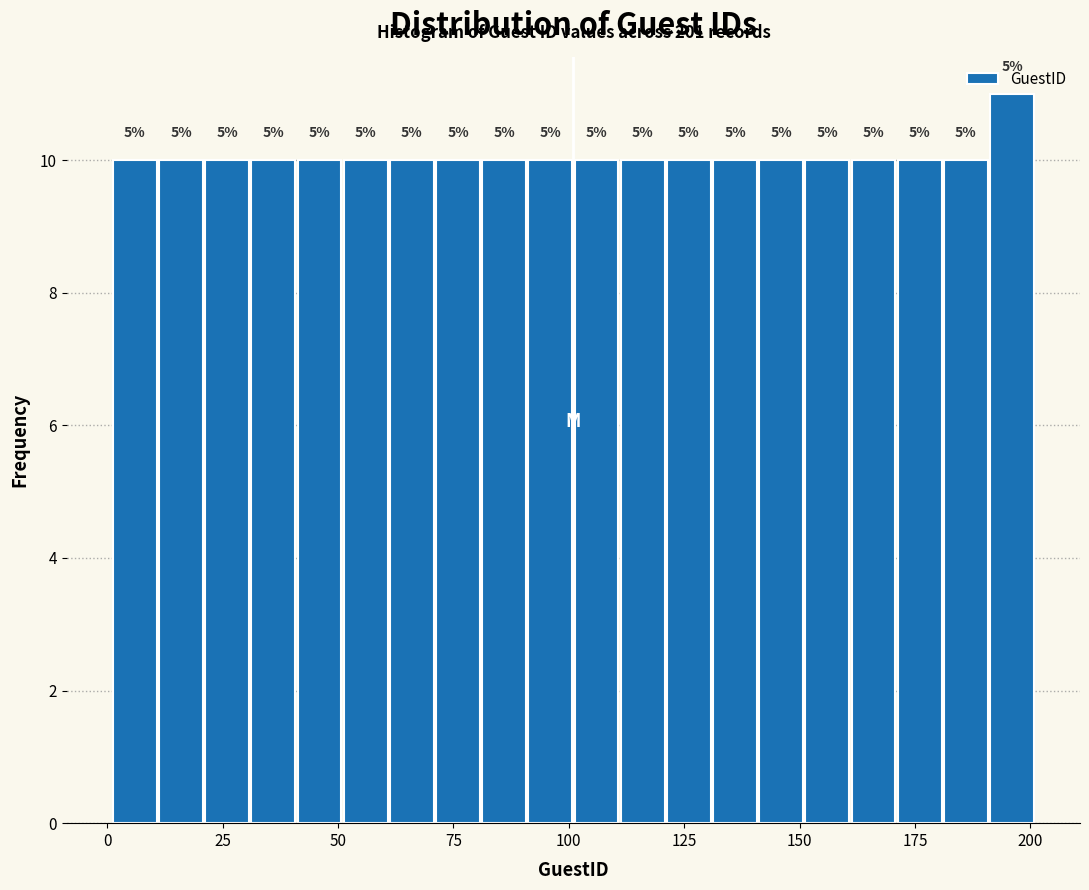

Around what value on the x-axis is the tallest bar? Give the approximate position of its centre, as read against the axis.

195